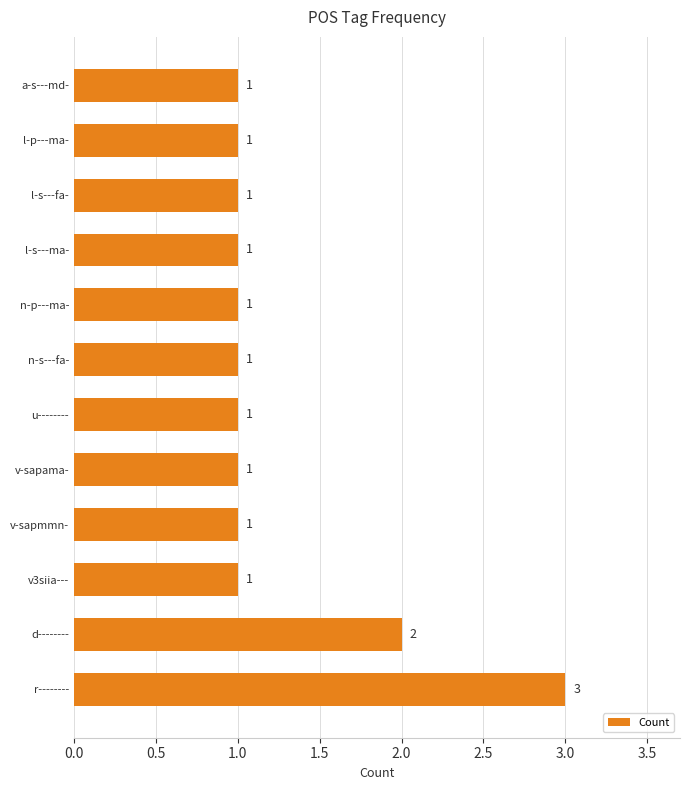

What is the ratio of the value at v-sapama- to the value at u--------?

1.0